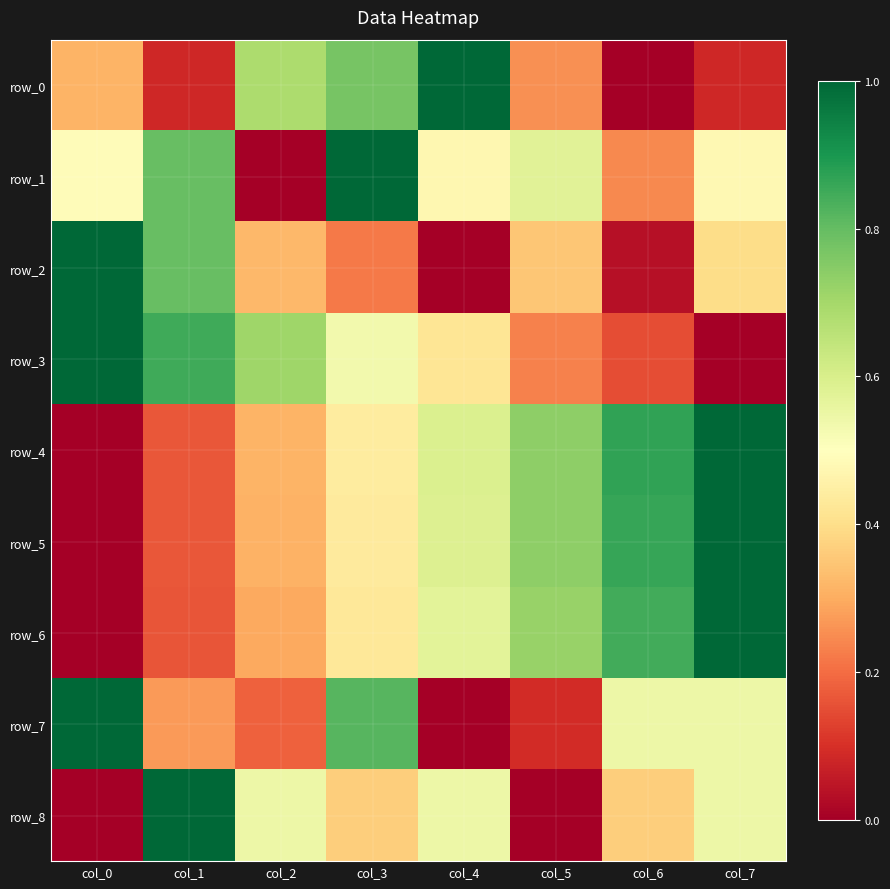

Count the row_6 values in the range 0 to 1.

8